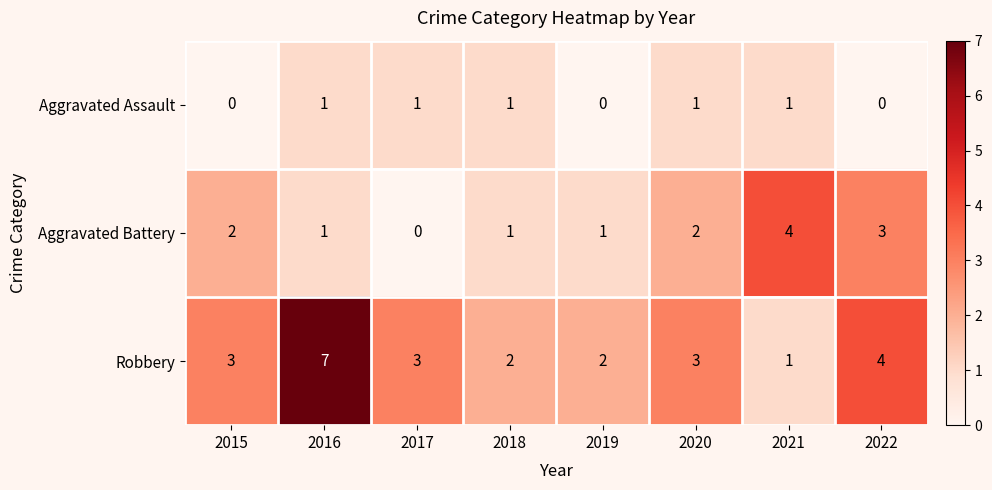

Rank the series by their average value, from highest to lowest.

Robbery, Aggravated Battery, Aggravated Assault